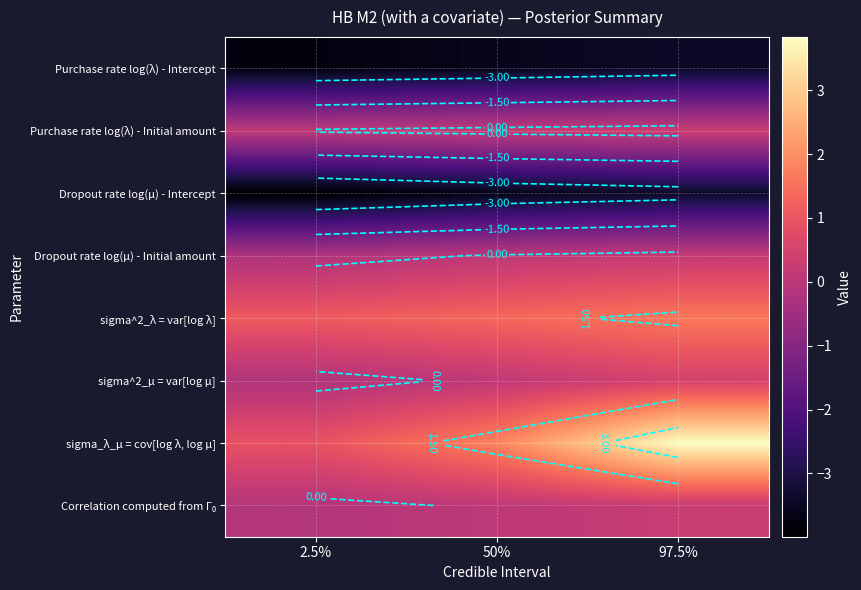

What is the minimum value shown in the chart?

-4.0